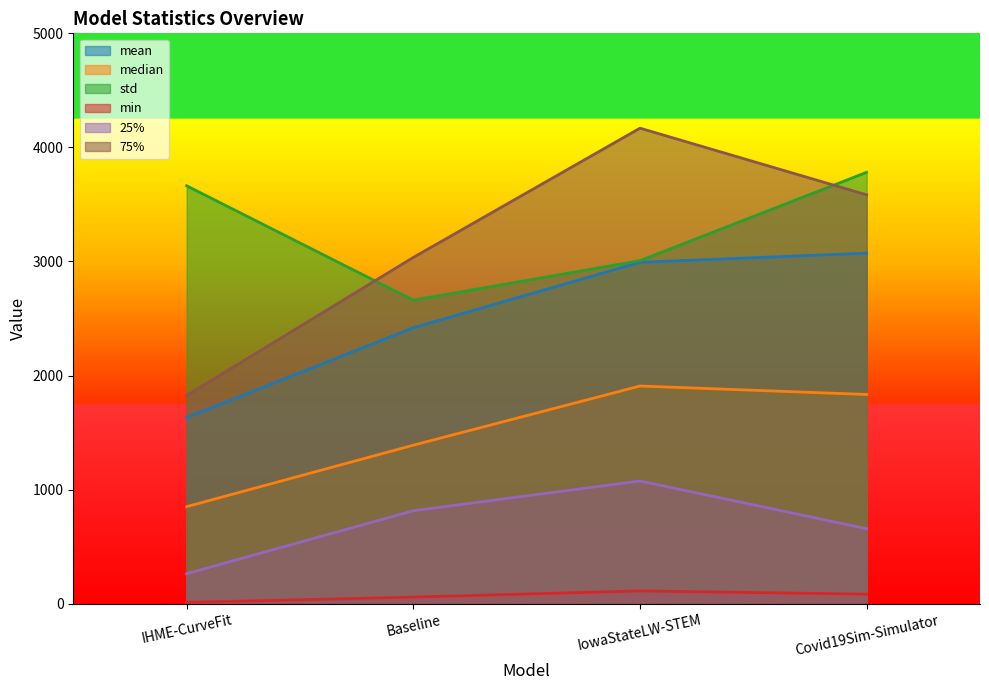

True or false: median and min cross at least once.

False